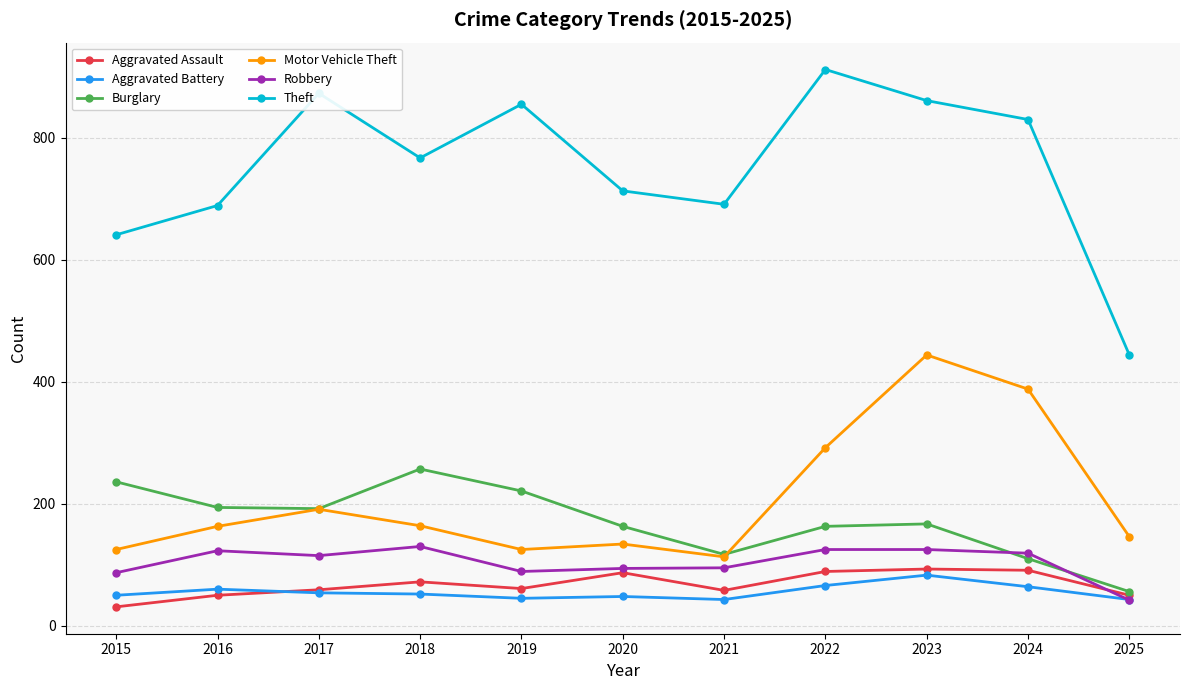

The Motor Vehicle Theft series shows 251 at 2025. True or false?

False